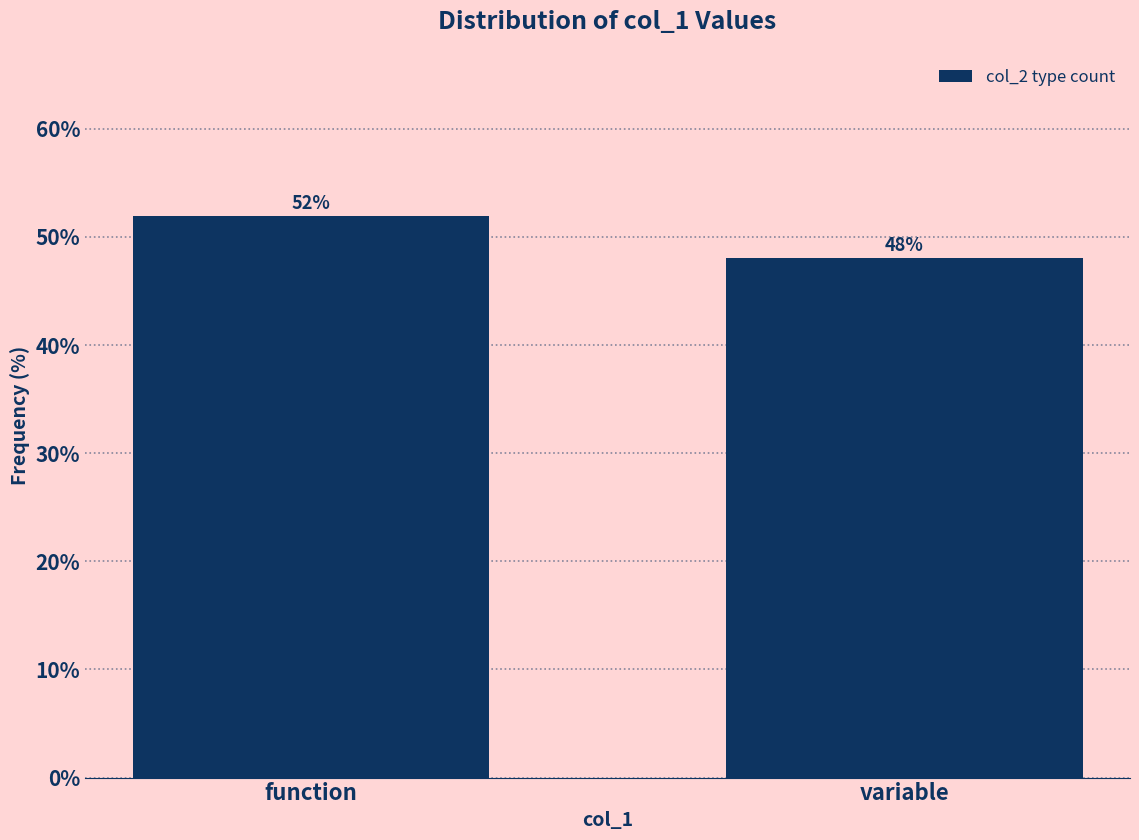

At which label does the data first exceed 51?

function